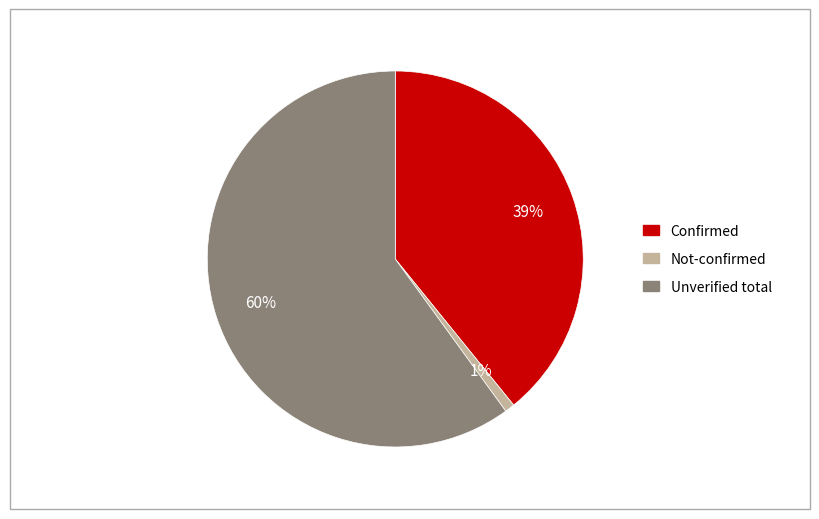

Is there a majority slice in this chart?

Yes